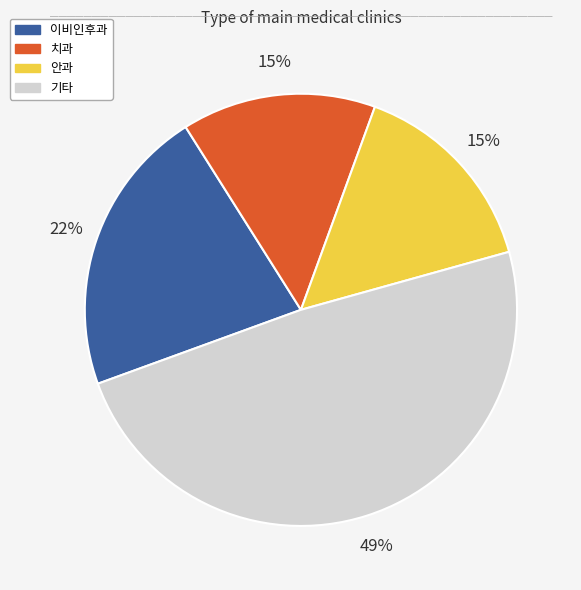

To the nearest percent, what is the average slice percentage?

25%